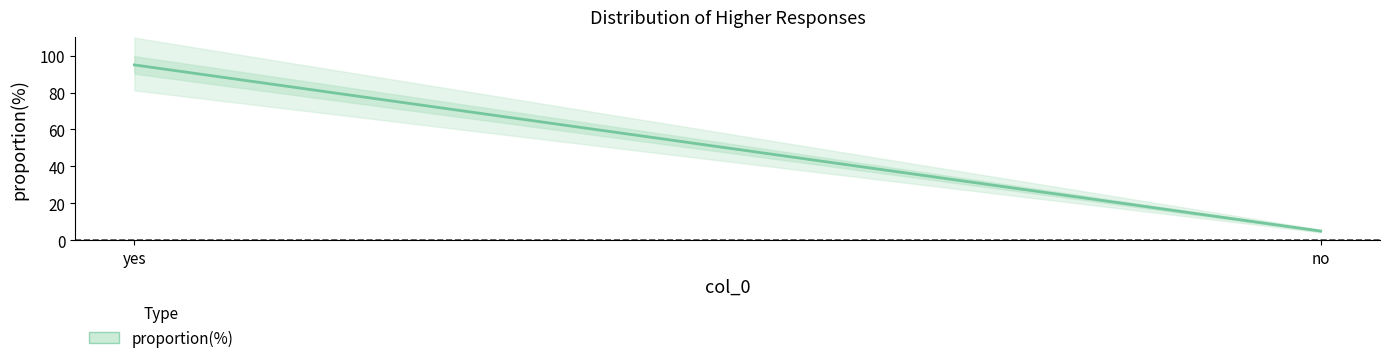

Does the chart have visible grid lines?

No